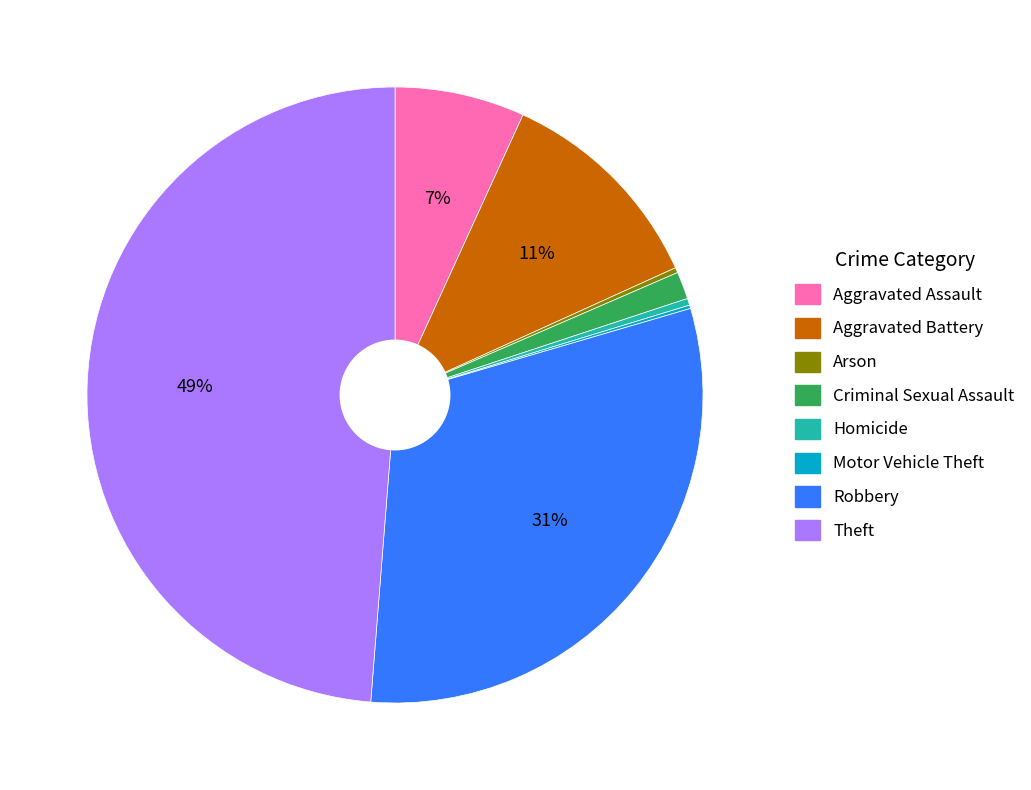

Is there any slice that represents more than half of the pie?

No